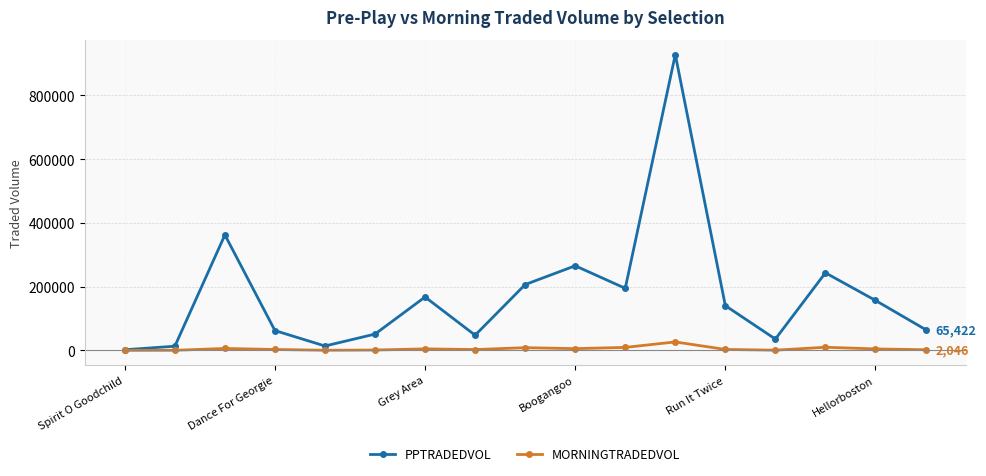

Rank the series by their average value, from lowest to highest.

MORNINGTRADEDVOL, PPTRADEDVOL